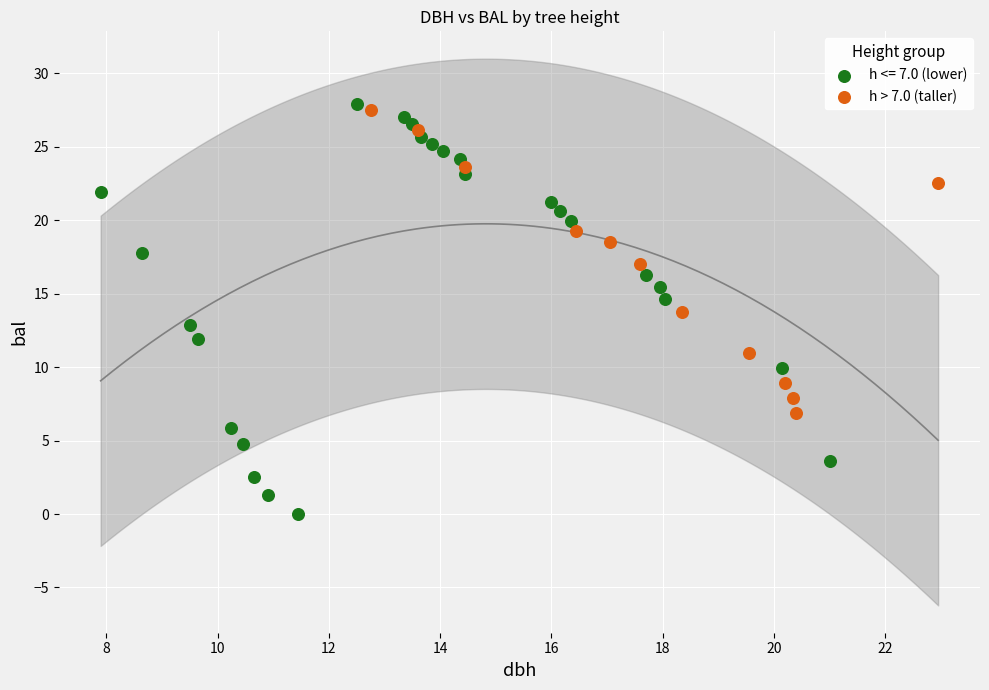

Which series has the widest spread of Y values?

h <= 7.0 (lower)